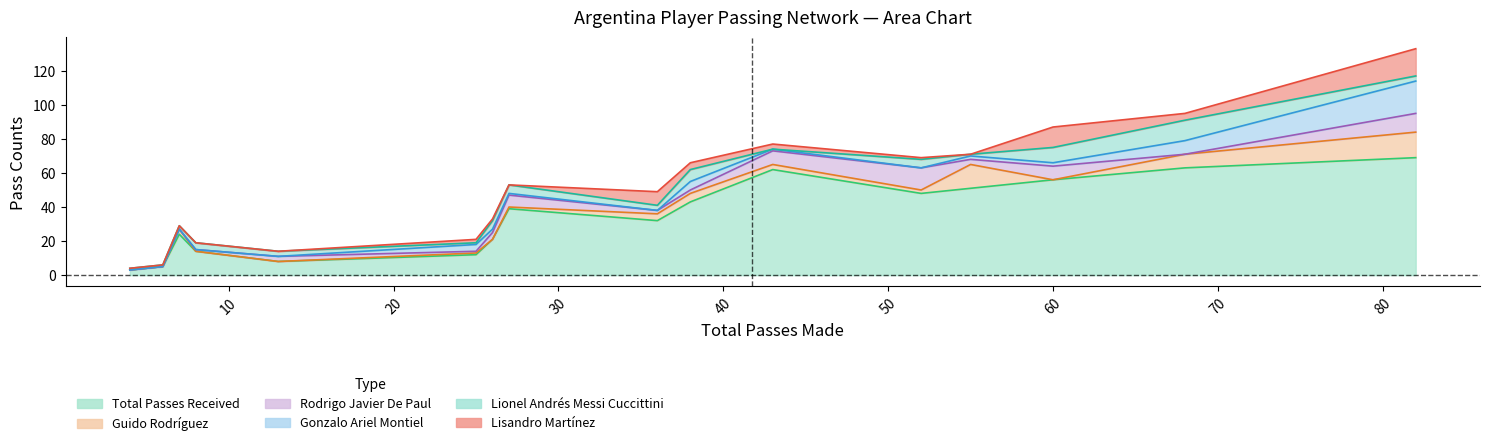

What is the average value of the Gonzalo Ariel Montiel series?

3